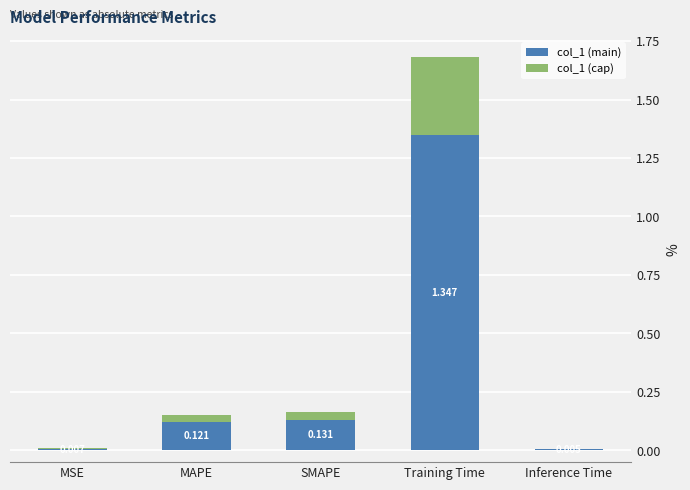

At which category is the sum across all series the highest?

Training Time